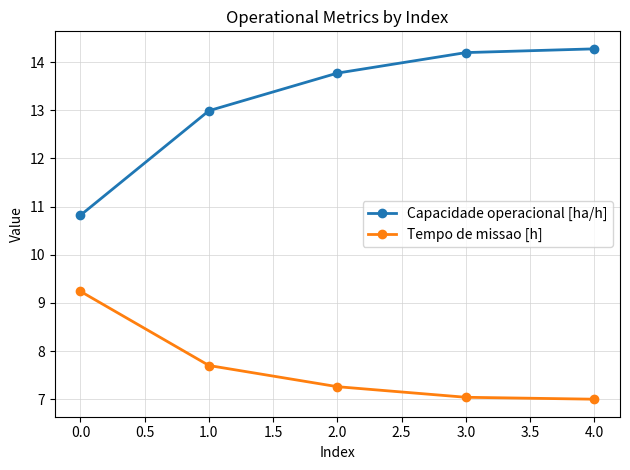

Is it true that Tempo de missao [h] equals 7.7 at 1.0?

True